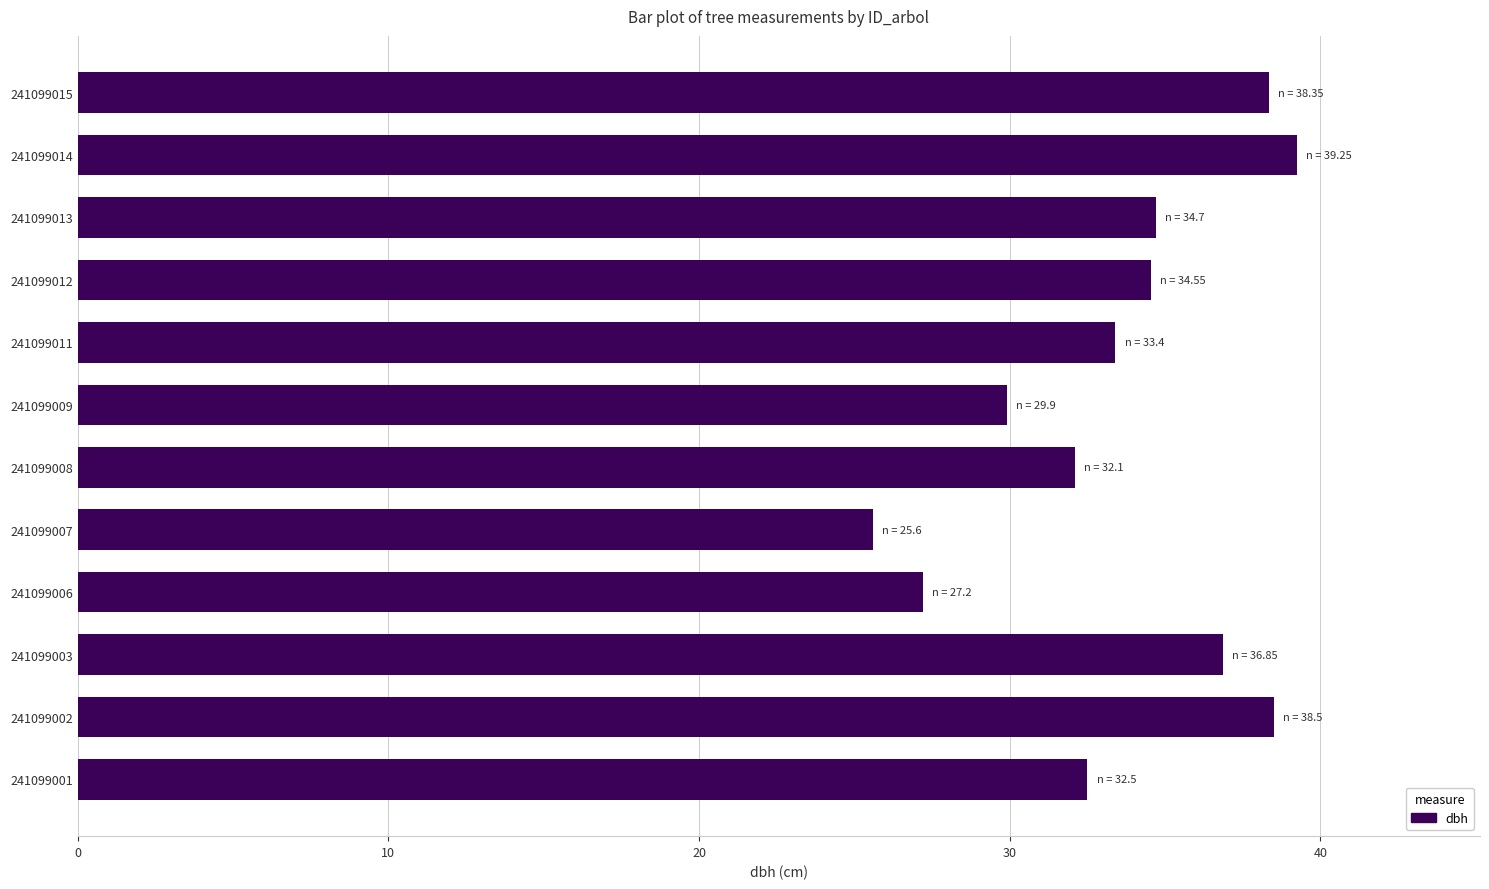

The value at 241099002 is 54.9. True or false?

False